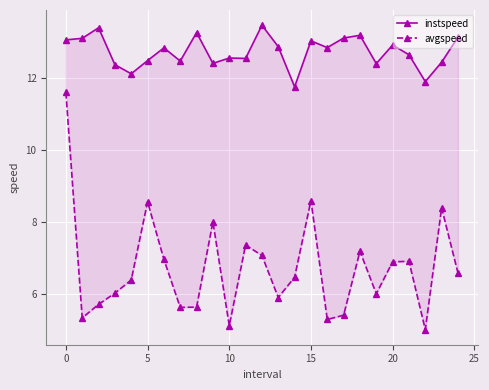

Does the chart display data point markers on the line(s)?

Yes